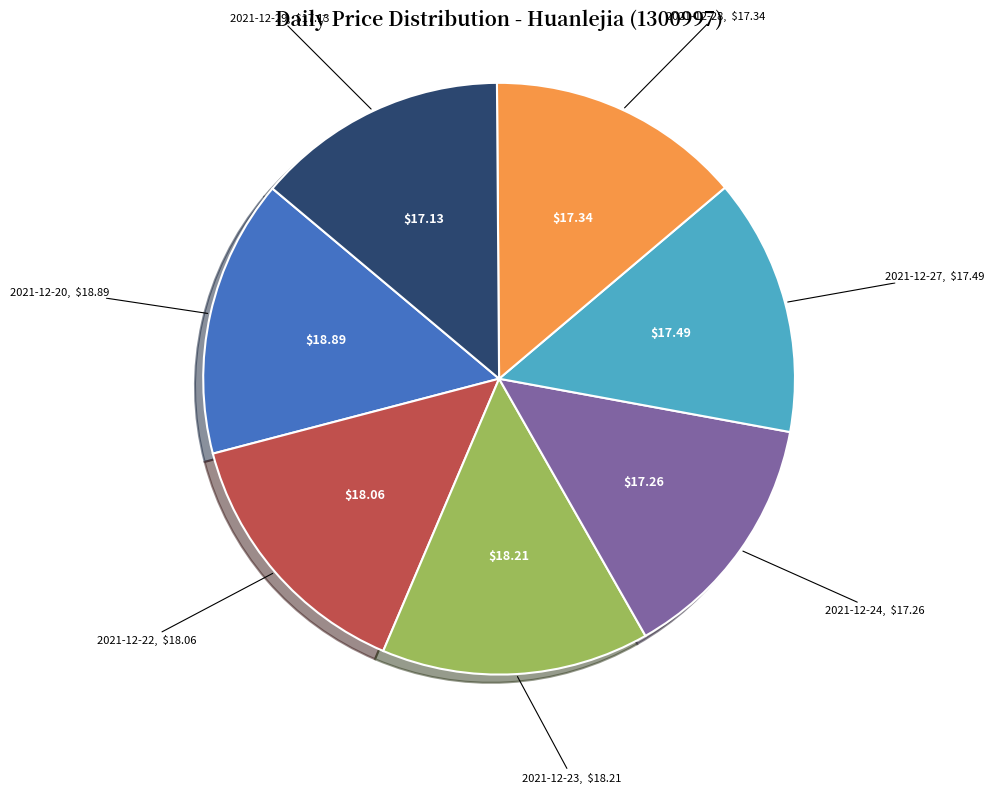

Is there any slice that represents more than half of the pie?

No